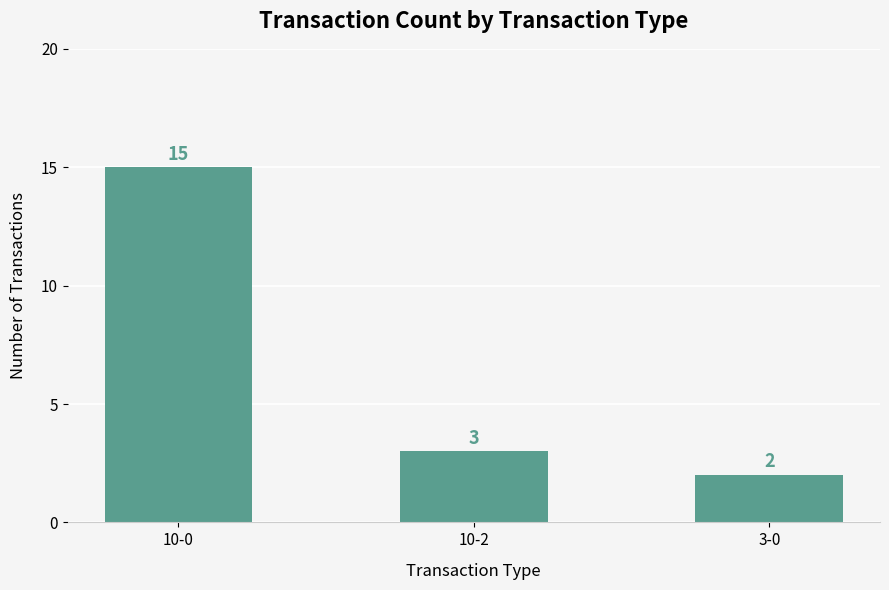

What is the sum of all values?

20